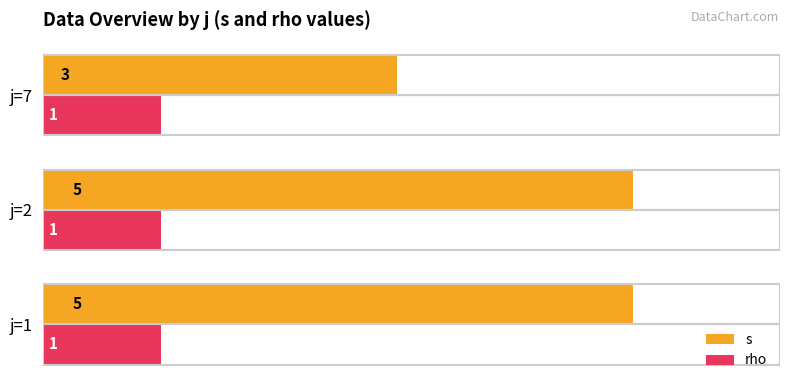

Which series has the largest range (max minus min)?

s